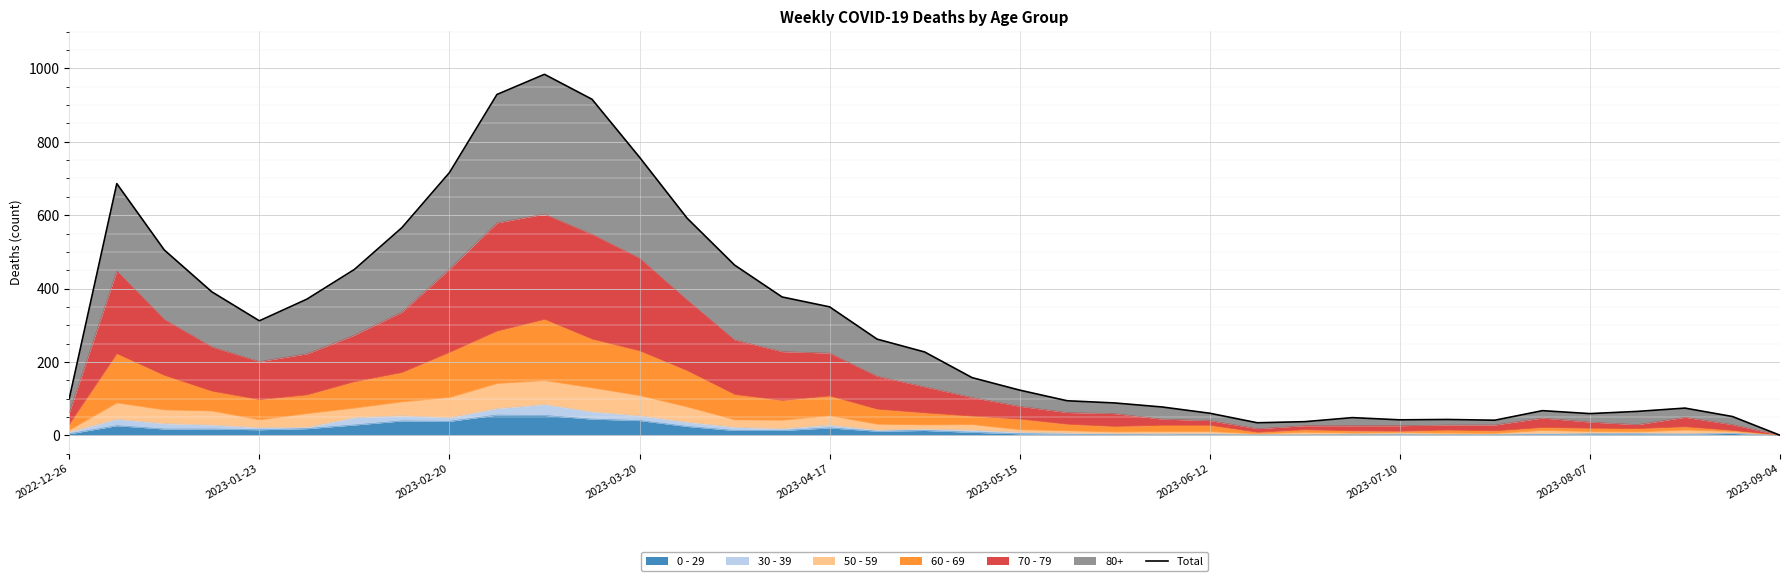

Between 2023-02-20 and 2023-09-04, which is larger?

2023-02-20